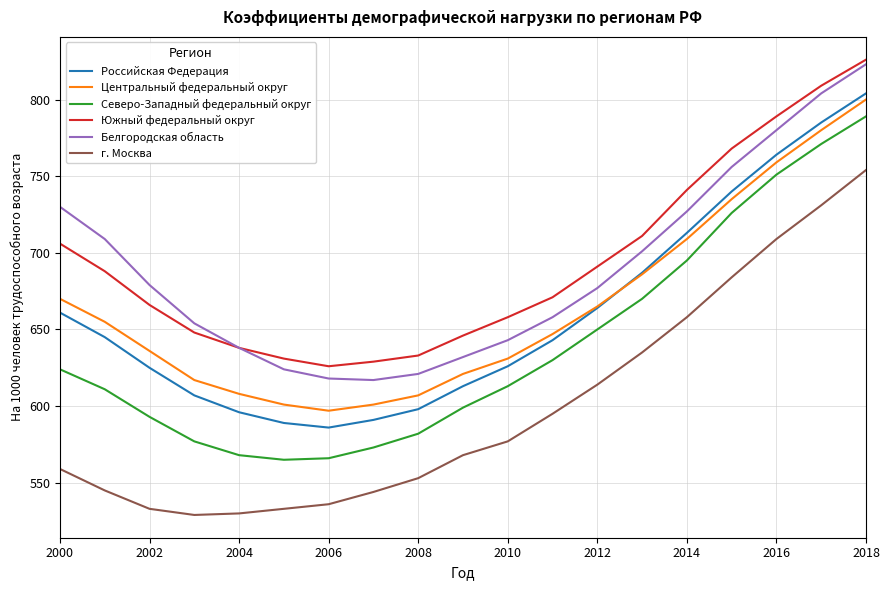

At how many categories does at least one series exceed 643?

14